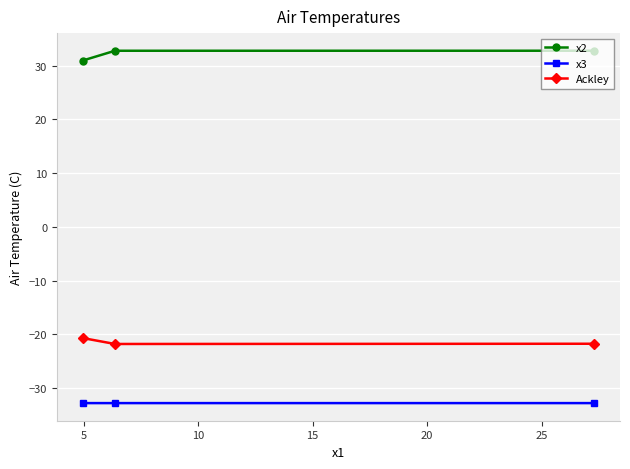

Which series has the largest total across all categories?

x2